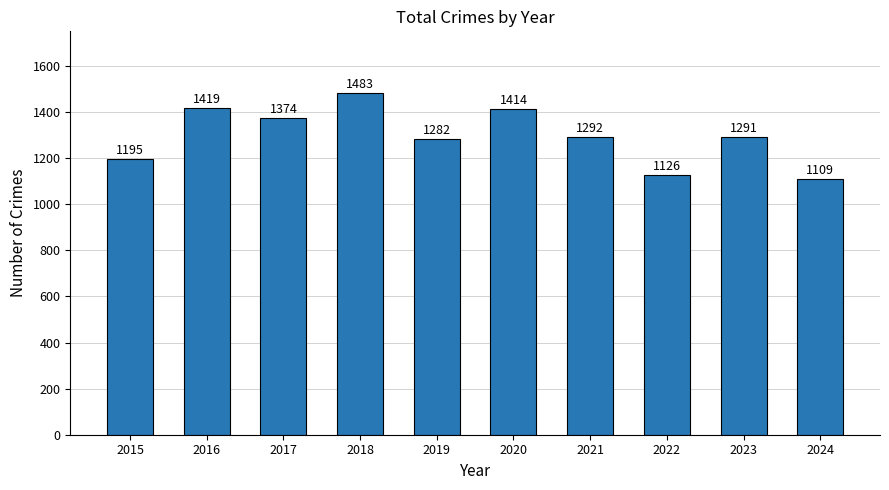

What is the ratio of the value at 2018 to the value at 2024?

1.3